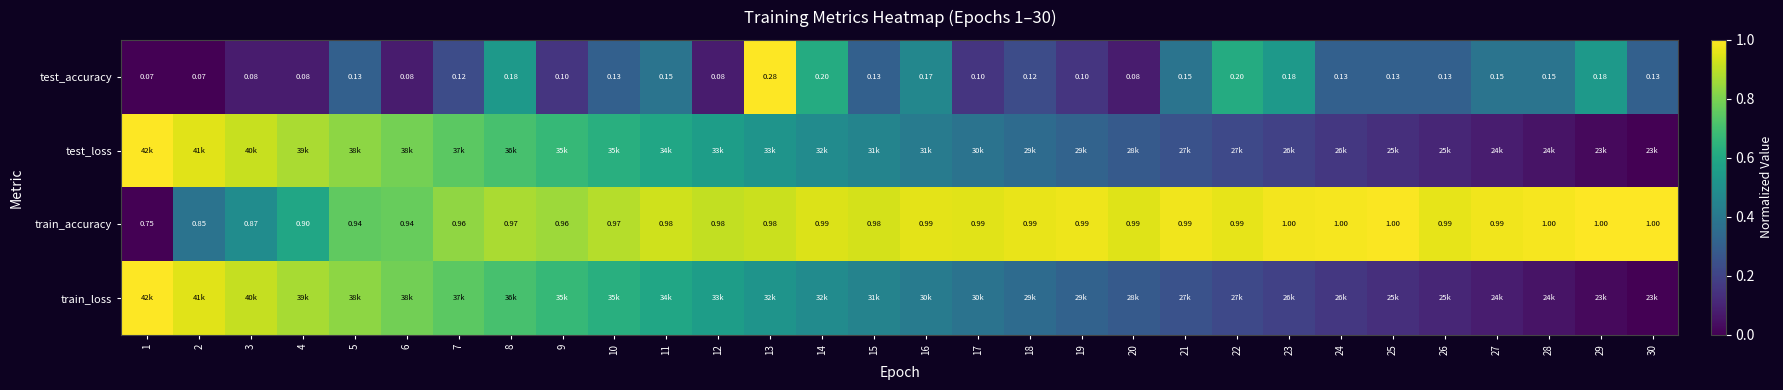

What is the difference between the test_accuracy values at 26 and 27?

0.1